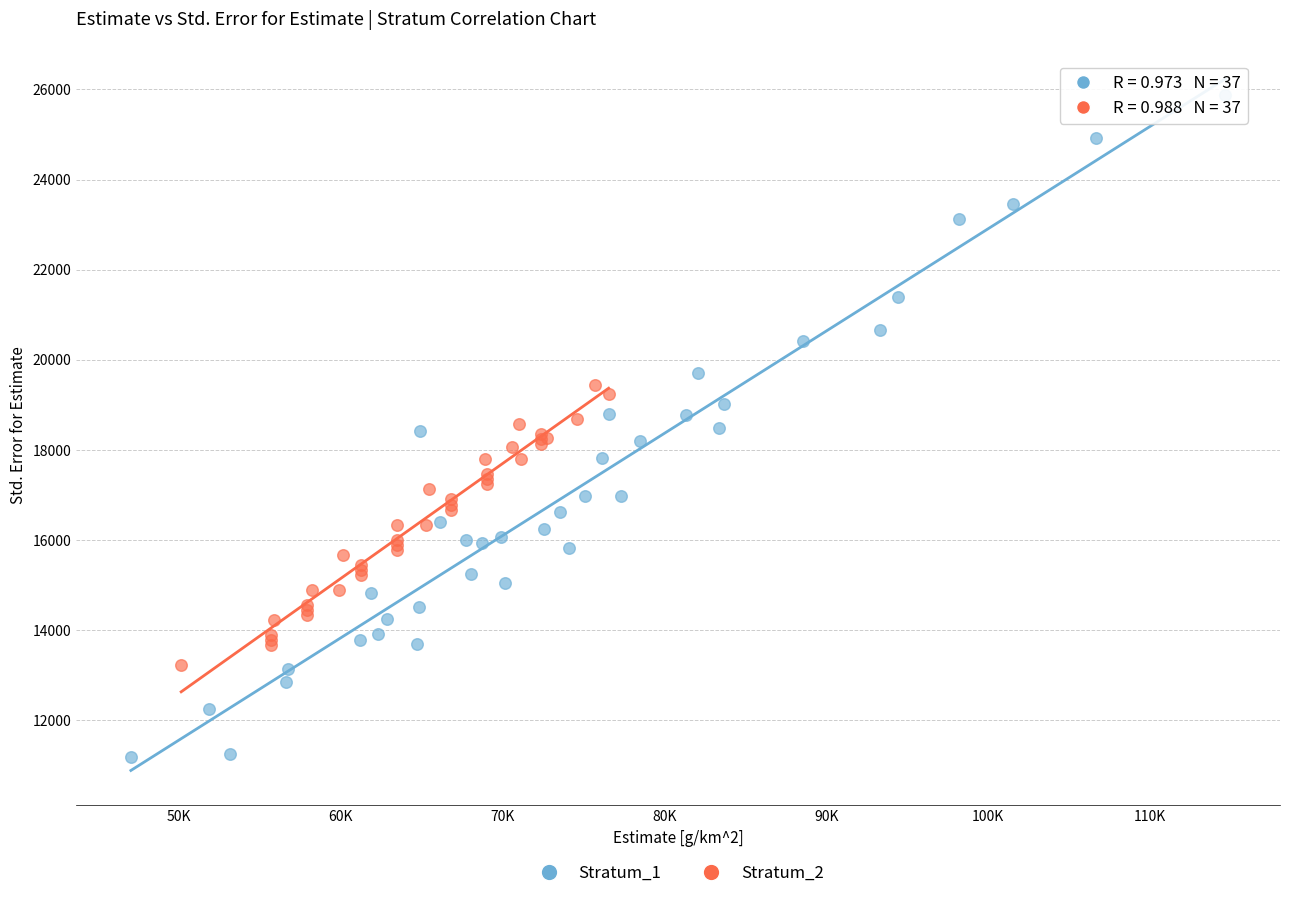

Which series has the largest Y range (max minus min)?

Stratum_1